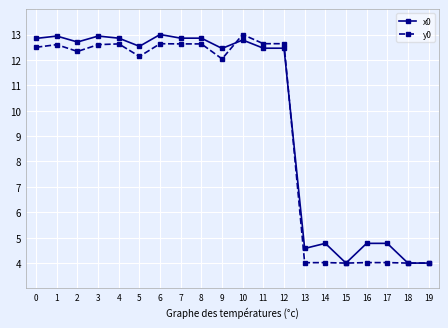

Rank the series by their average value, from lowest to highest.

y0, x0